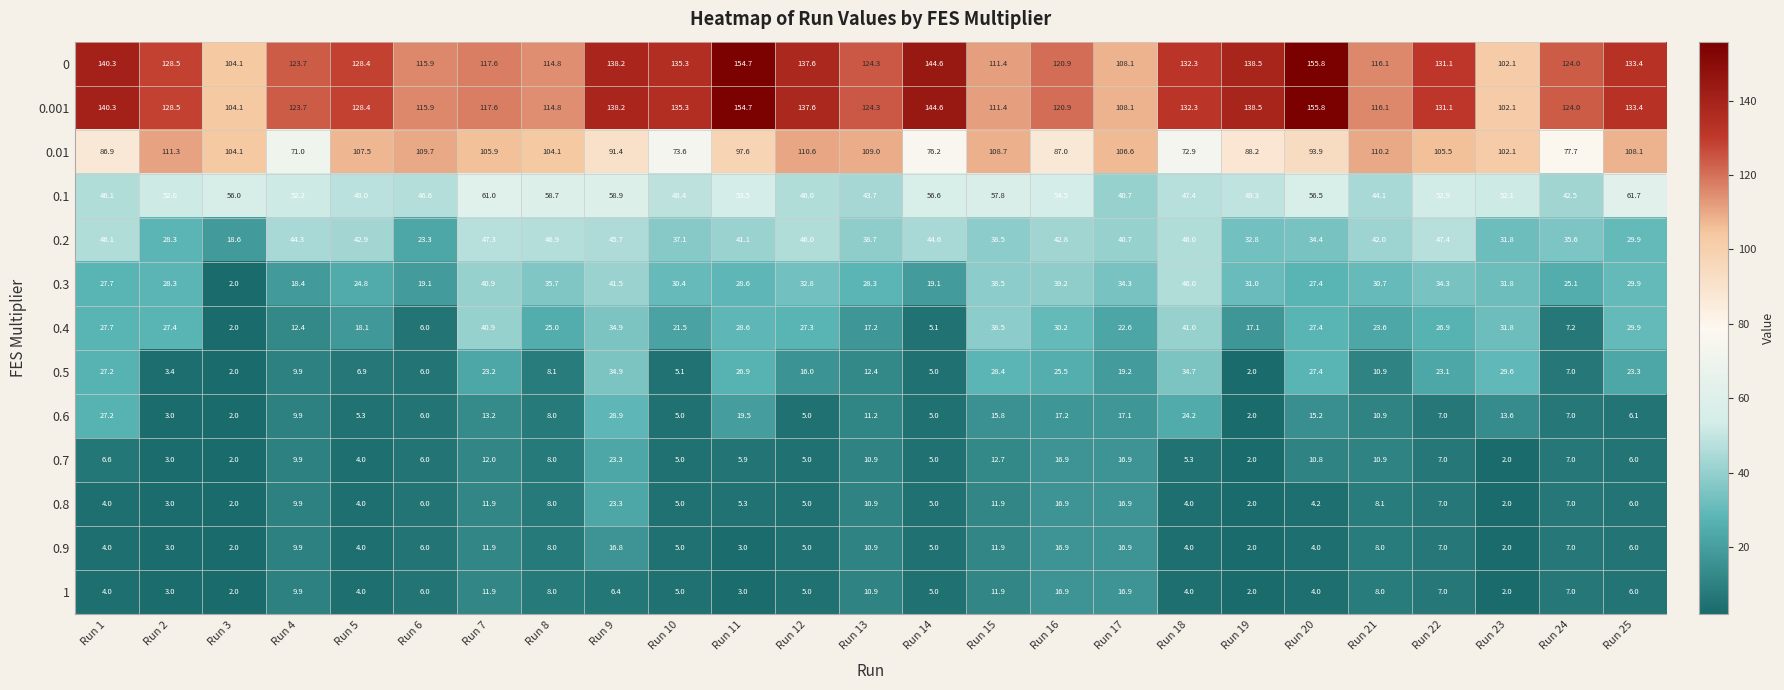

At which category is the sum across all series the highest?

Run 9